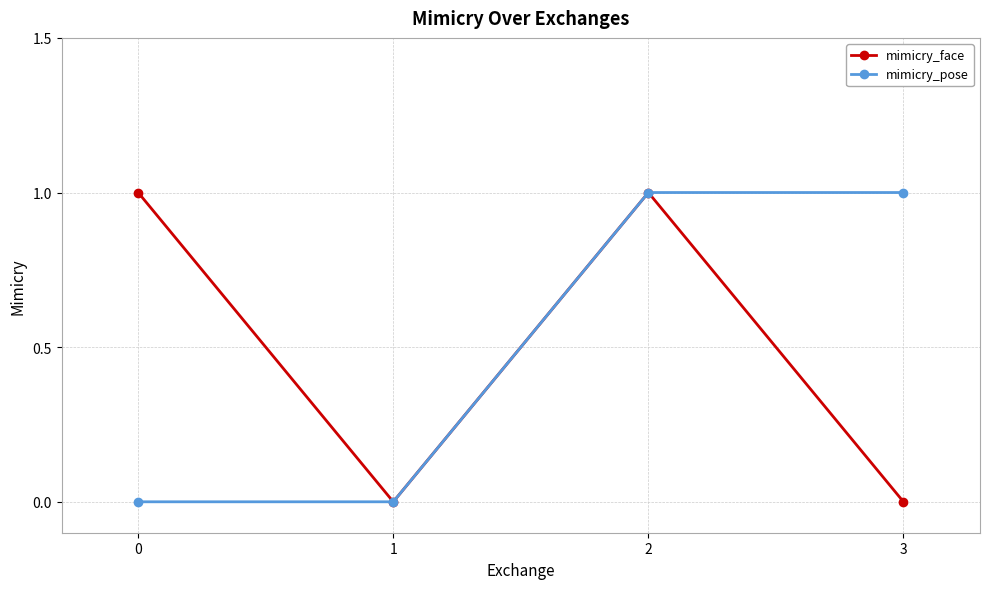

Reading left to right, extract all data points from this chart.

mimicry_face: 1	0	1	0
mimicry_pose: 0	0	1	1